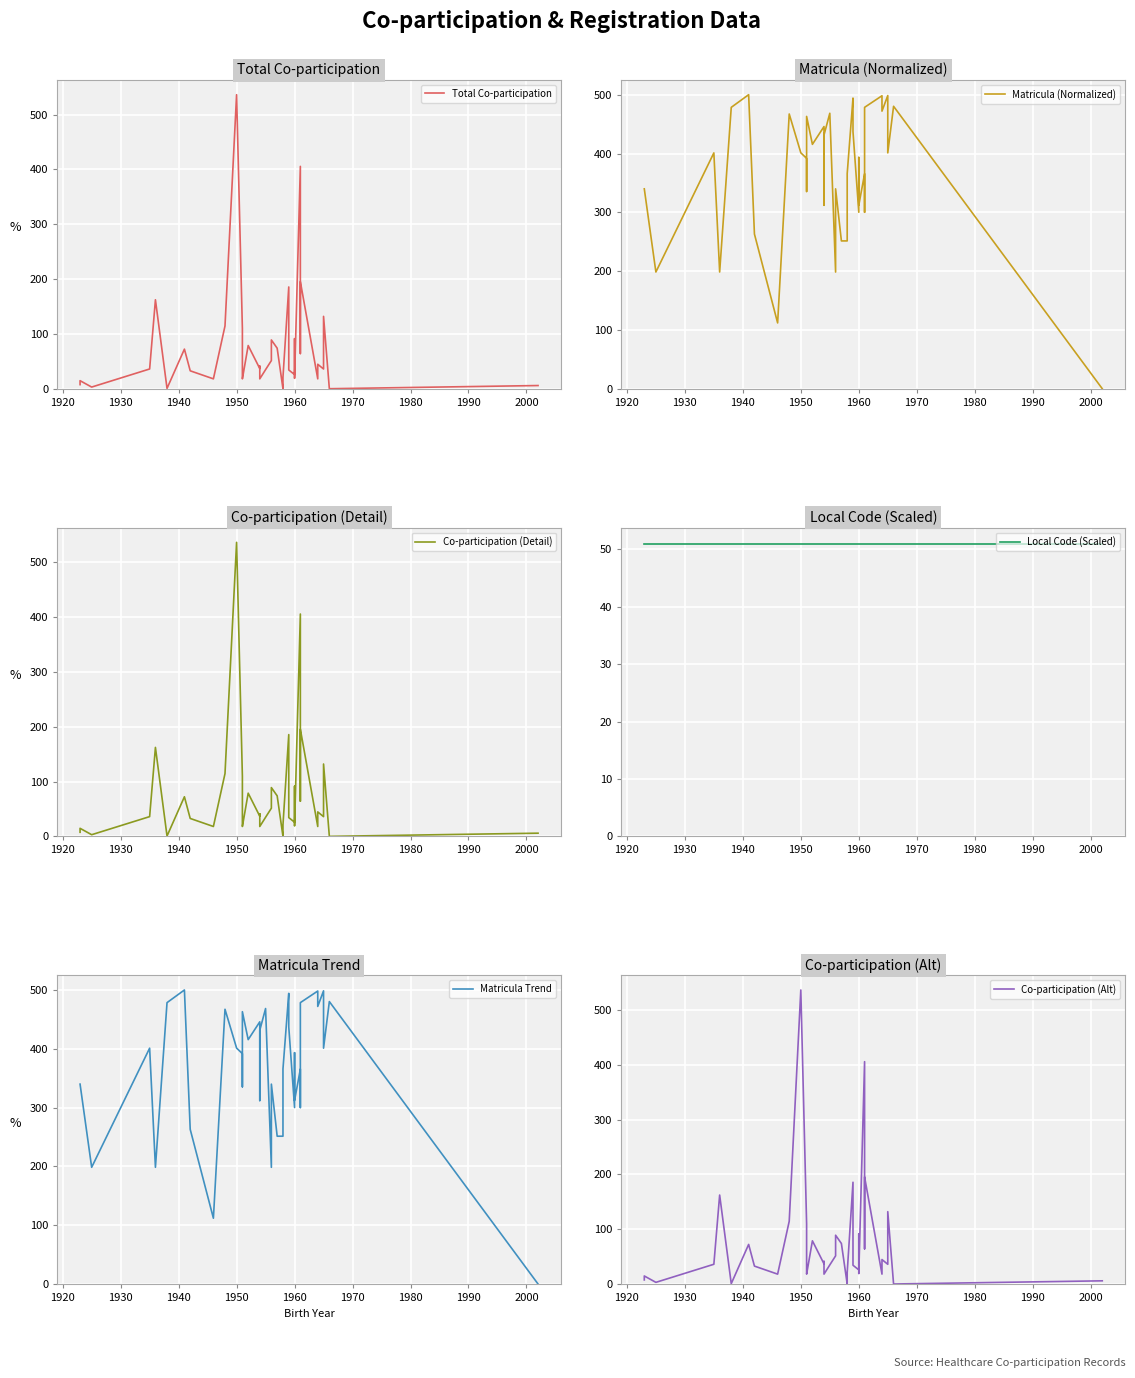

How many times do Matricula Trend and Total Co-participation cross each other?

5